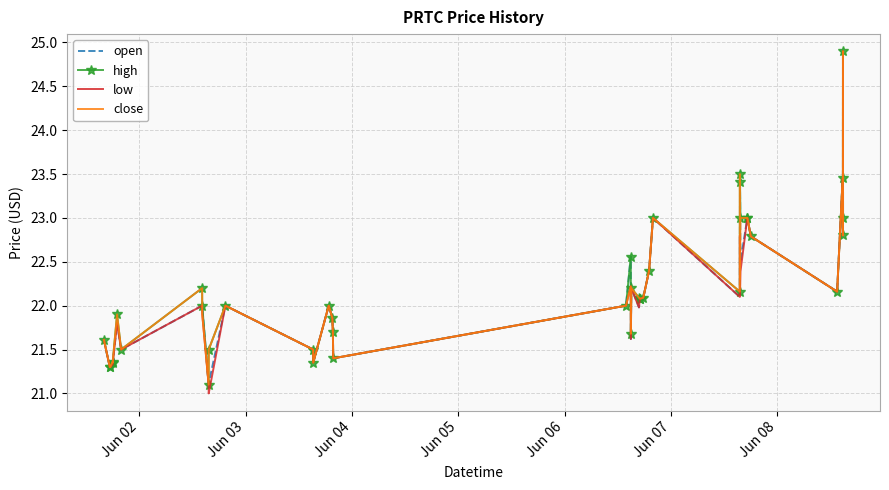

What is the difference between the second highest and second lowest values in the high series?

2.2